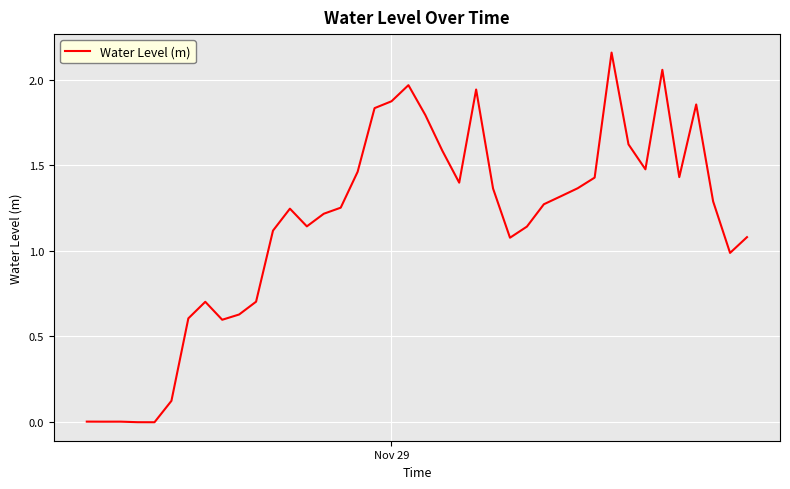

Reading left to right, what are all the values shown in this chart?

0.0	0.0	0.0	-0.0	-0.0	0.1	0.6	0.7	0.6	0.6	0.7	1.1	1.2	1.1	1.2	1.3	1.5	1.8	1.9	2.0	1.8	1.6	1.4	1.9	1.4	1.1	1.1	1.3	1.3	1.4	1.4	2.2	1.6	1.5	2.1	1.4	1.9	1.3	1.0	1.1